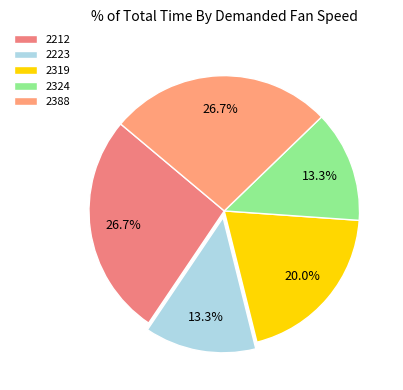

What percentage is the 2388 slice, to the nearest percent?

27%